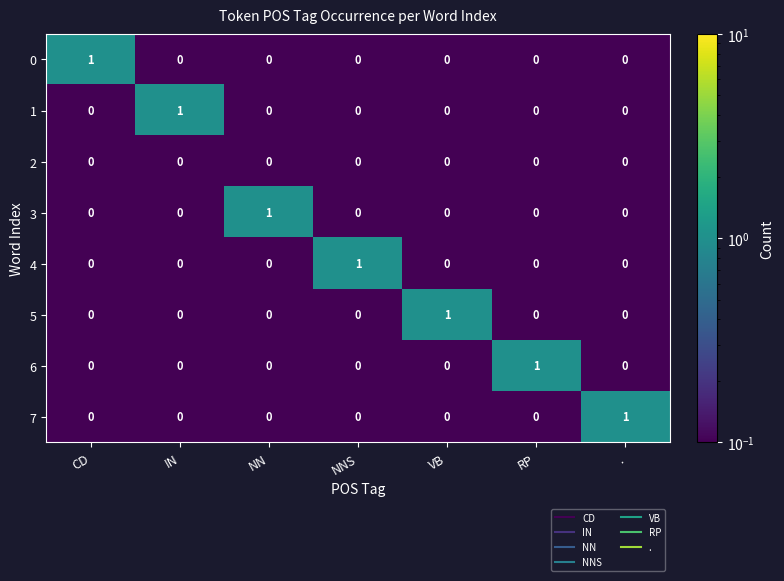

Which category has the highest value in the 1 series?

IN